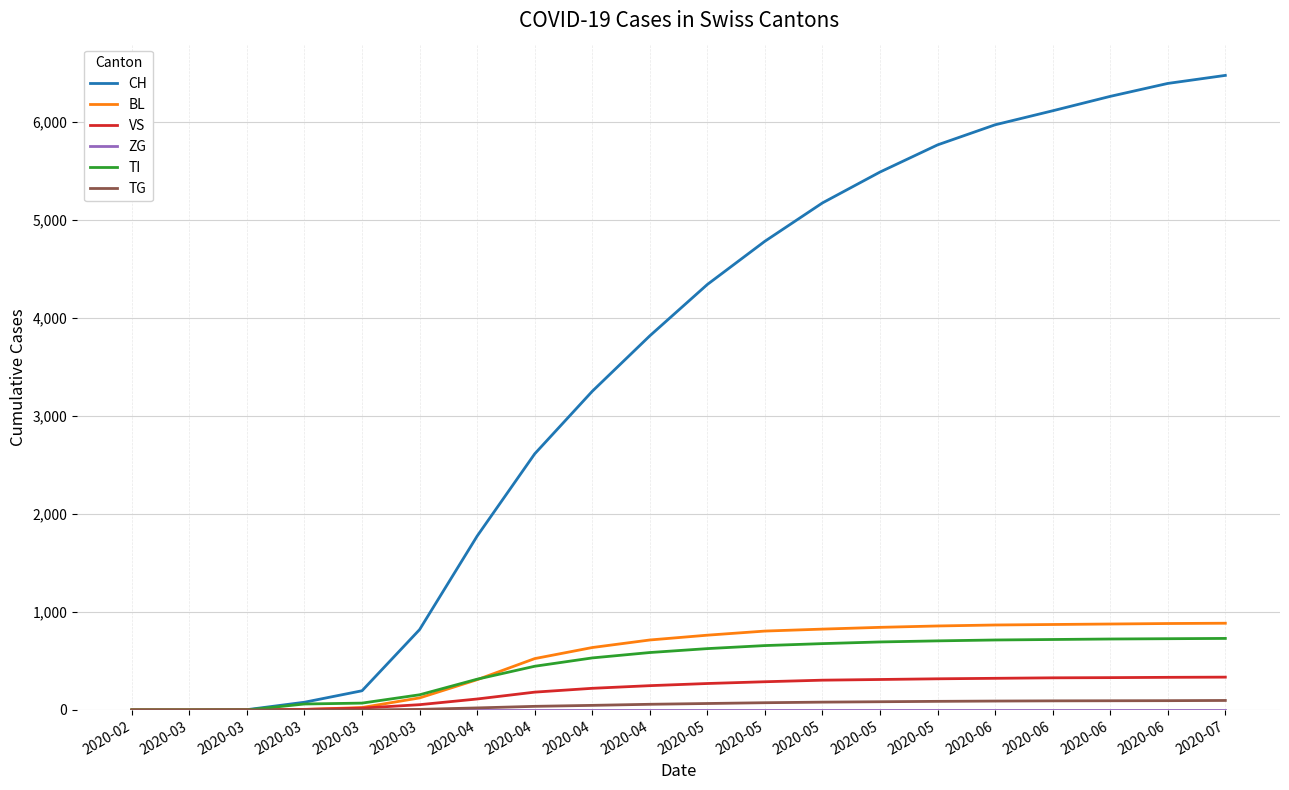

True or false: BL and ZG intersect in this chart.

False